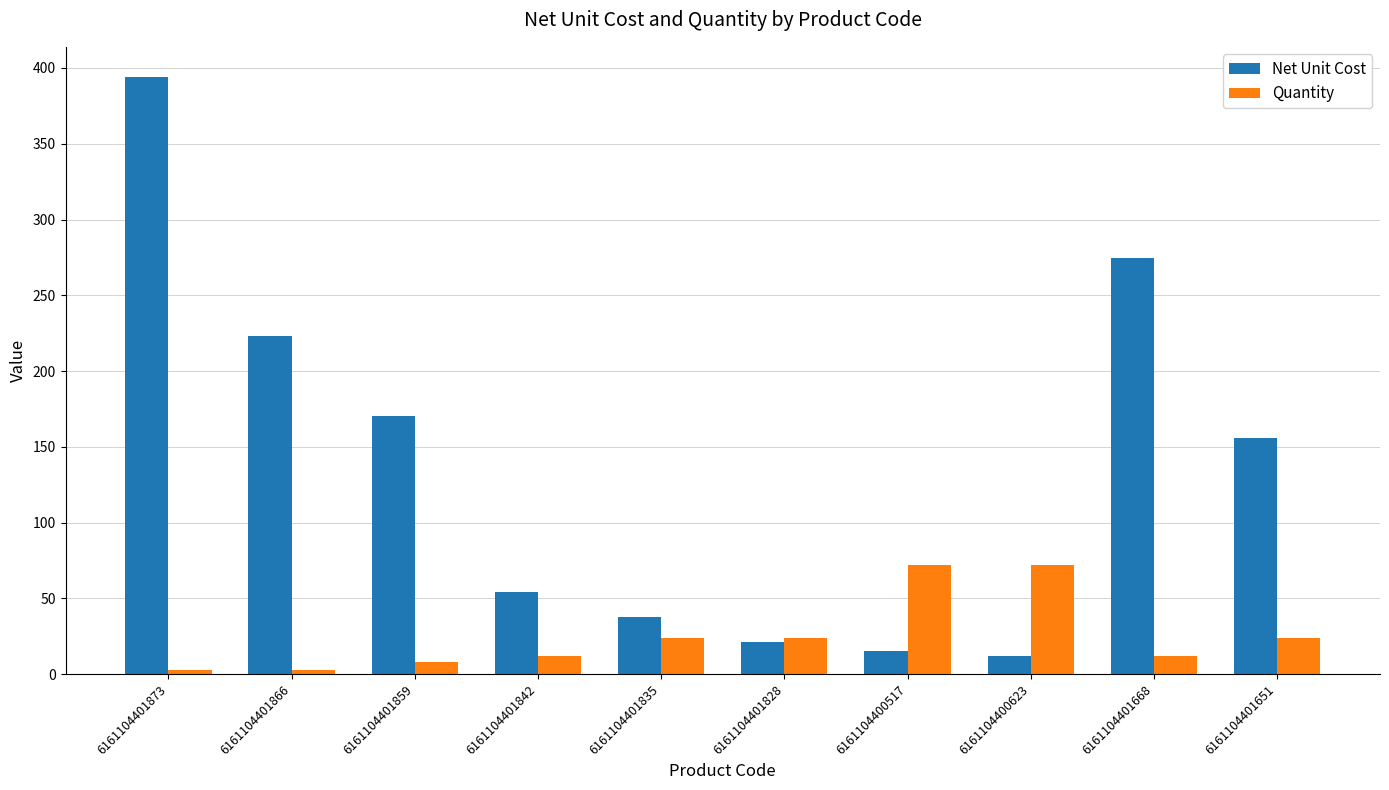

Reading left to right, what are all the values shown in this chart?

Net Unit Cost: 394.2	223.2	170.6	54.2	38.0	21.0	15.4	12.2	274.9	156.2
Quantity: 3.0	3.0	8.0	12.0	24.0	24.0	72.0	72.0	12.0	24.0